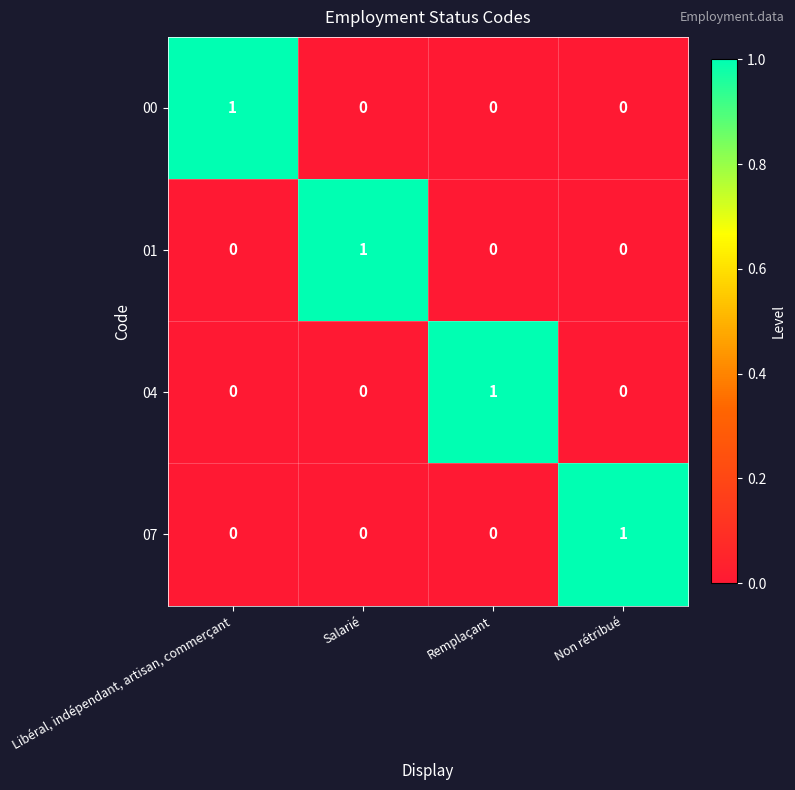

The 04 series shows 2 at Remplaçant. True or false?

False